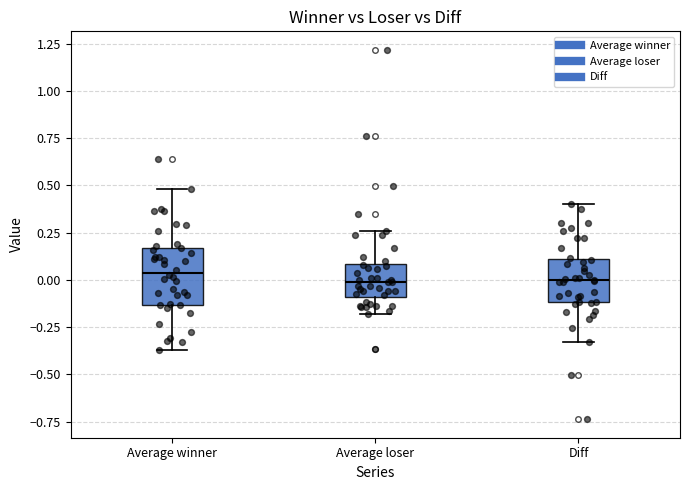

Where is the upper edge of the box for Average loser on the y-axis? The values are not printed on the chart, so give them approximately, as read against the axis.

0.10